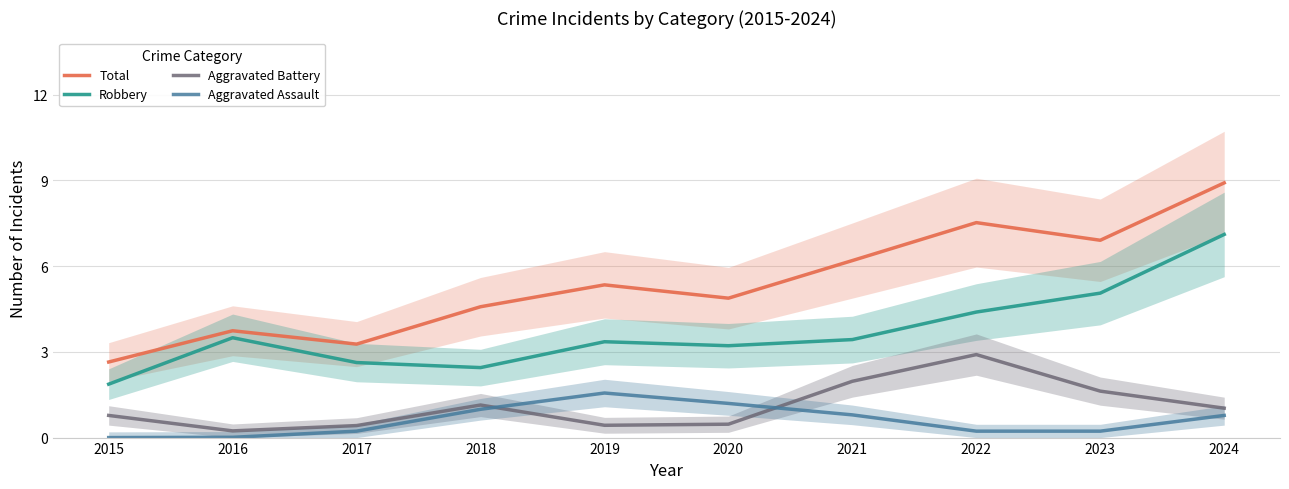

List the labels in order of Robbery value, largest first.

2024, 2023, 2022, 2016, 2021, 2019, 2020, 2017, 2018, 2015